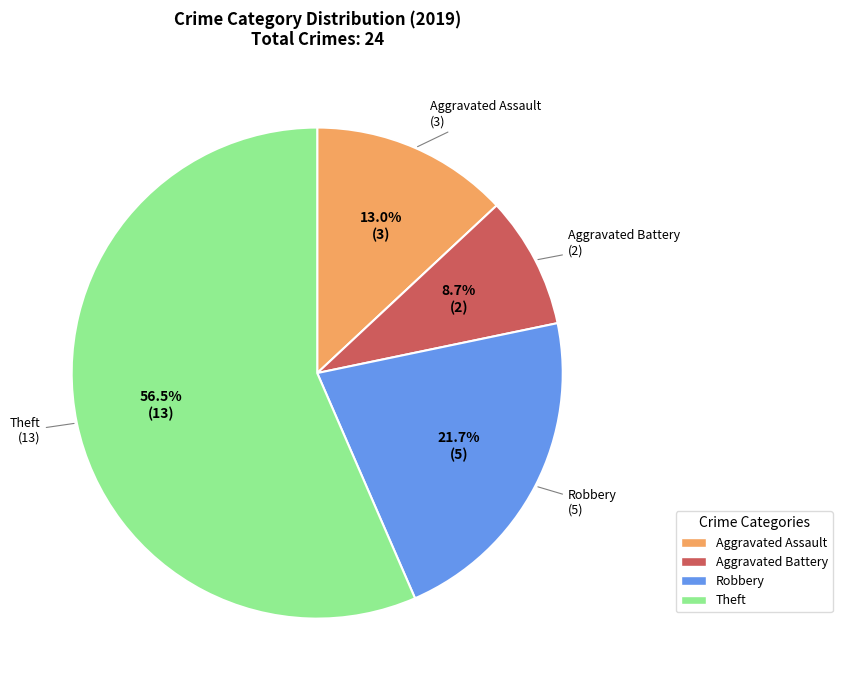

Which category has the smallest portion of the pie?

Aggravated Battery